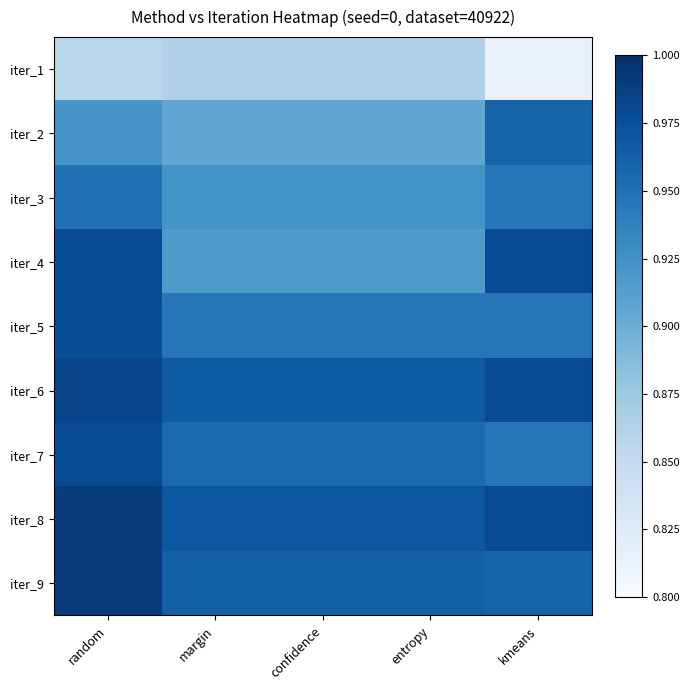

What is the spread (max minus min) of values at margin?

0.1